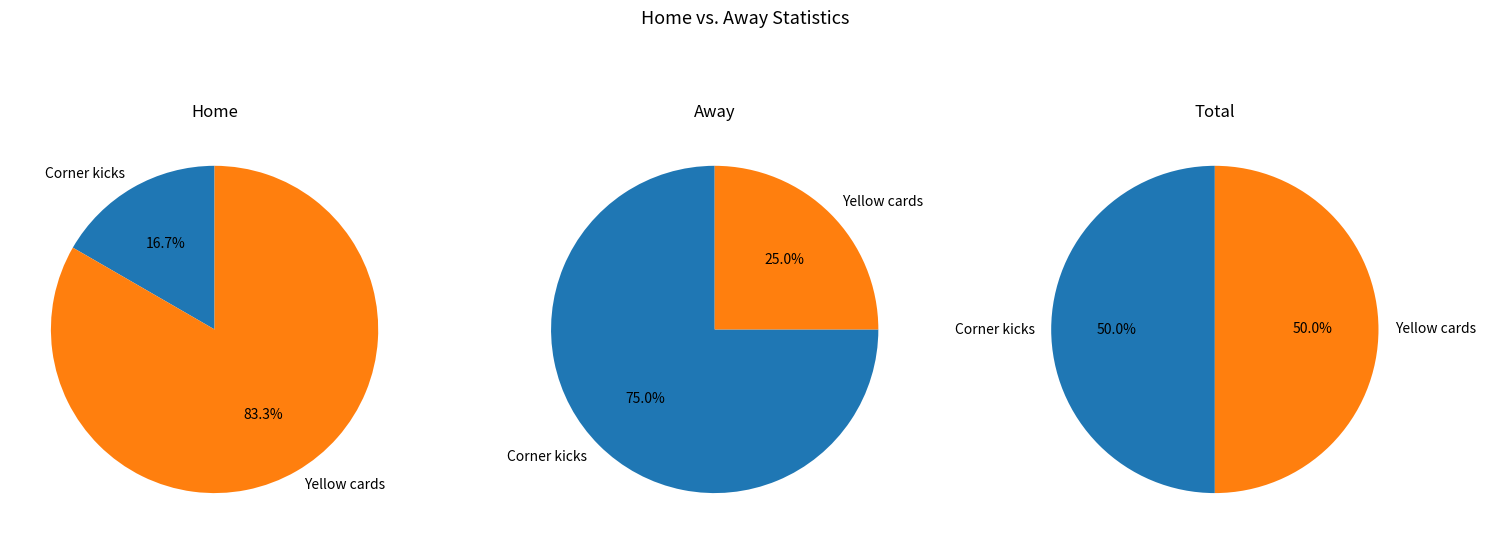

What is the majority slice?

Yellow cards